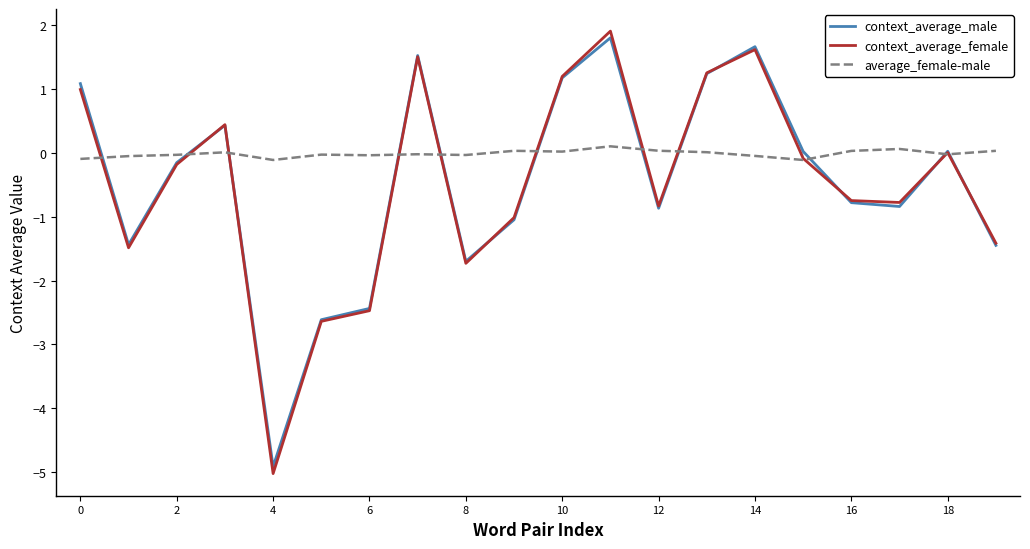

What is the highest value of the context_average_male series?

1.8